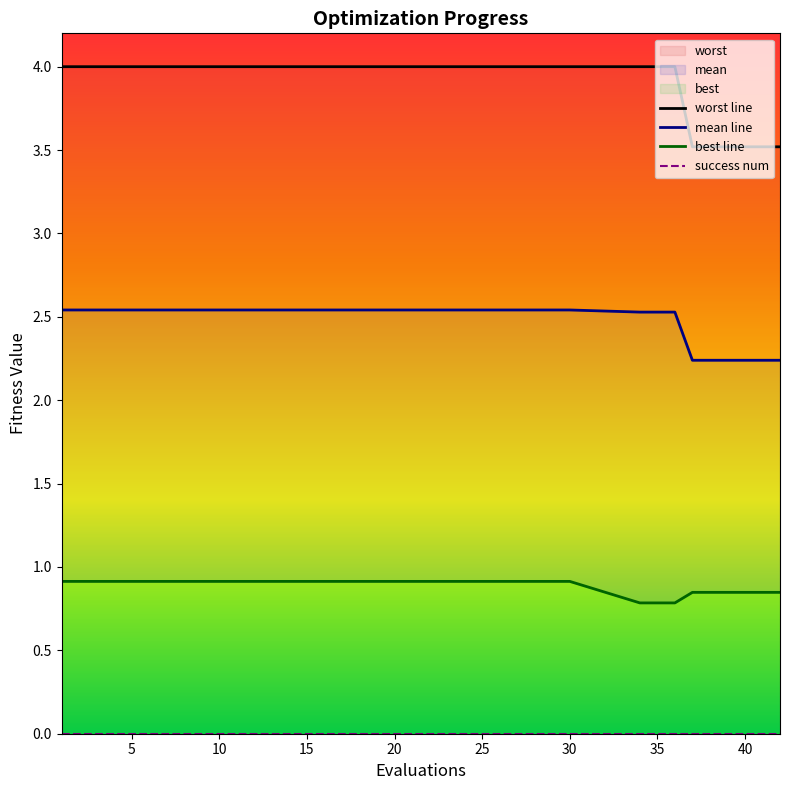

Reading left to right, what are all the values shown in this chart?

mean: 2.5	2.5	2.5	2.5	2.5	2.5	2.5	2.5	2.5	2.2	2.2	2.2	2.2	2.2	2.2
best: 0.9	0.9	0.9	0.9	0.9	0.9	0.9	0.8	0.8	0.8	0.8	0.8	0.8	0.8	0.8
worst: 4.0	4.0	4.0	4.0	4.0	4.0	4.0	4.0	4.0	3.5	3.5	3.5	3.5	3.5	3.5